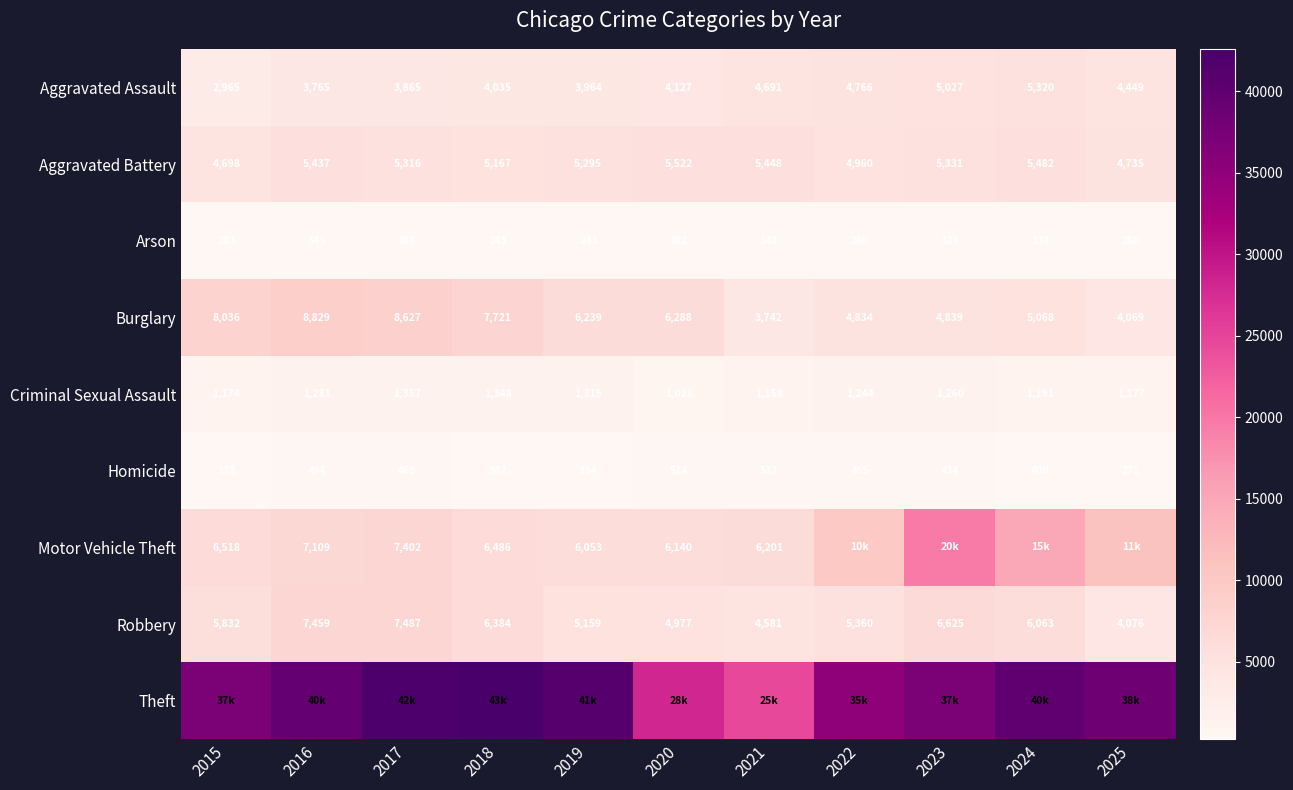

The value of Aggravated Battery at 2019 is 1147. True or false?

False